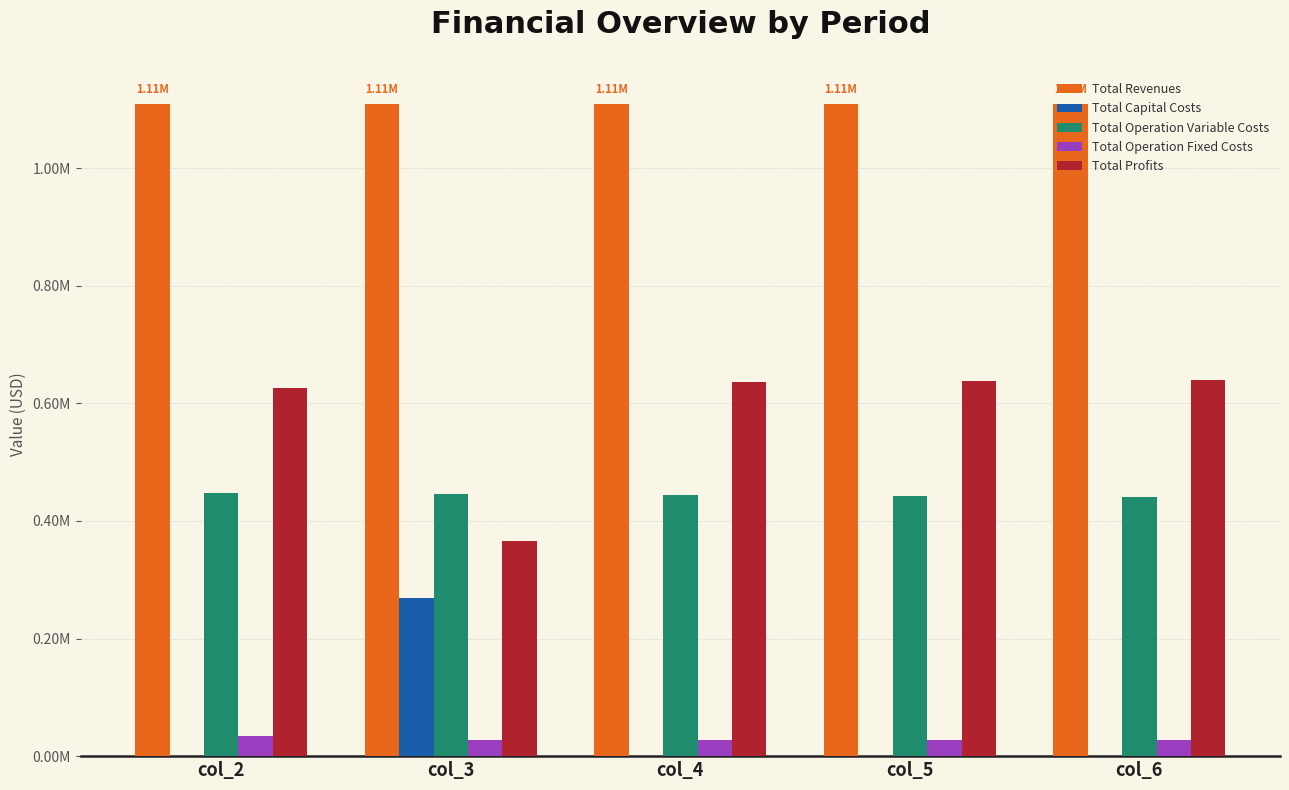

Does the chart contain stacked bars?

No